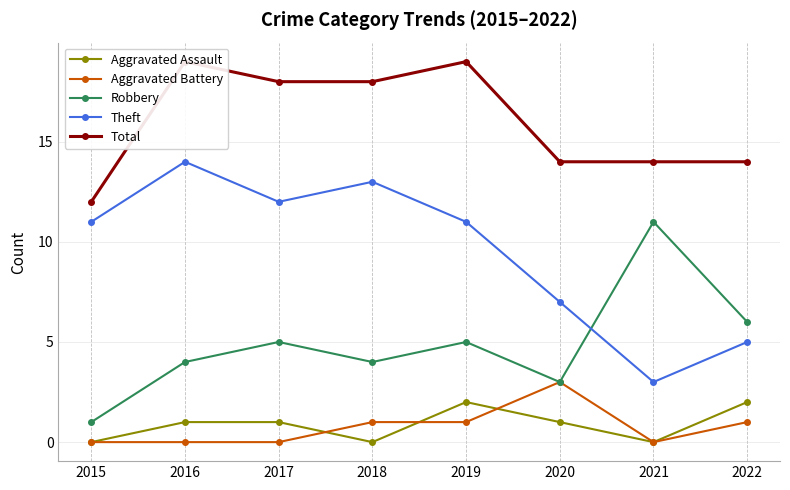

How many values in the Aggravated Battery series are below 1?

4